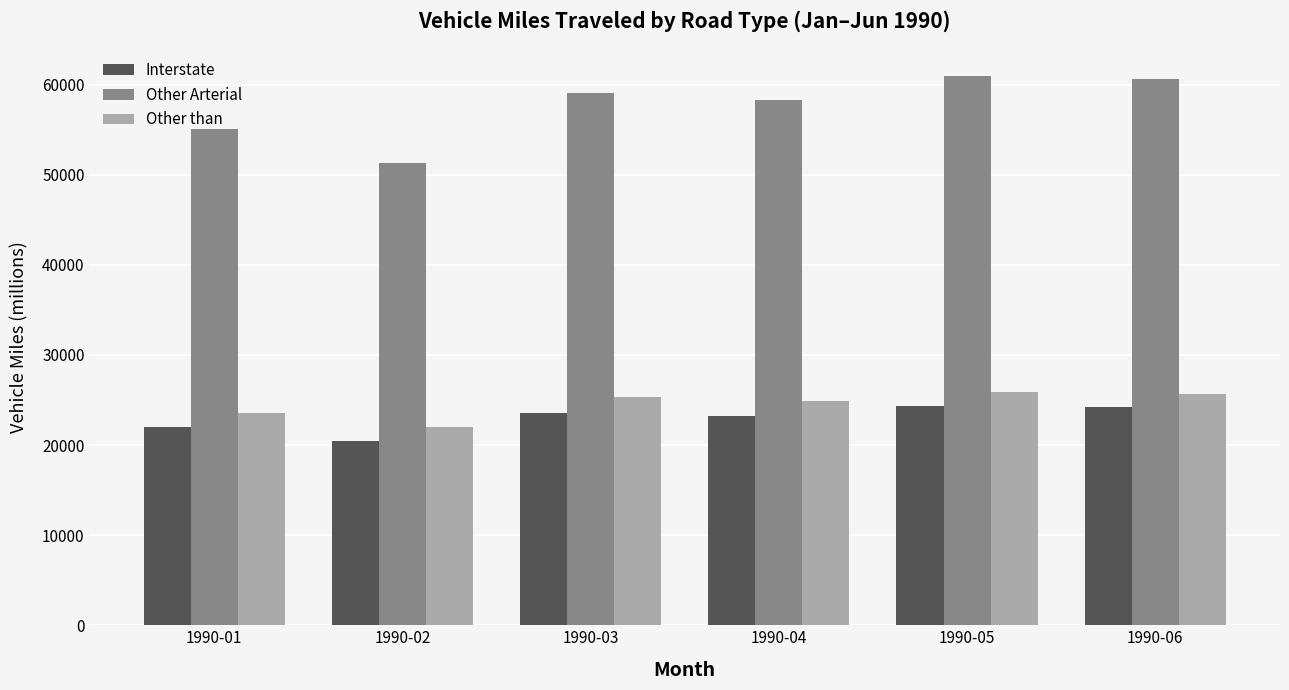

How many distinct data groups are displayed?

3